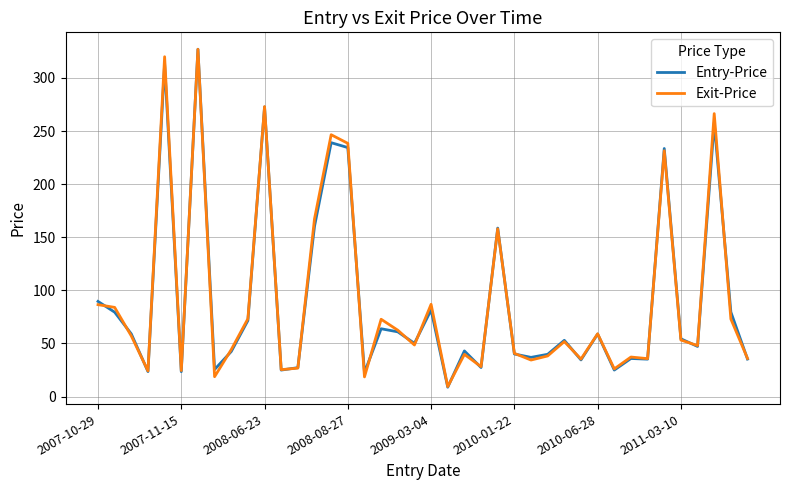

What is the minimum value shown in the chart?

8.9